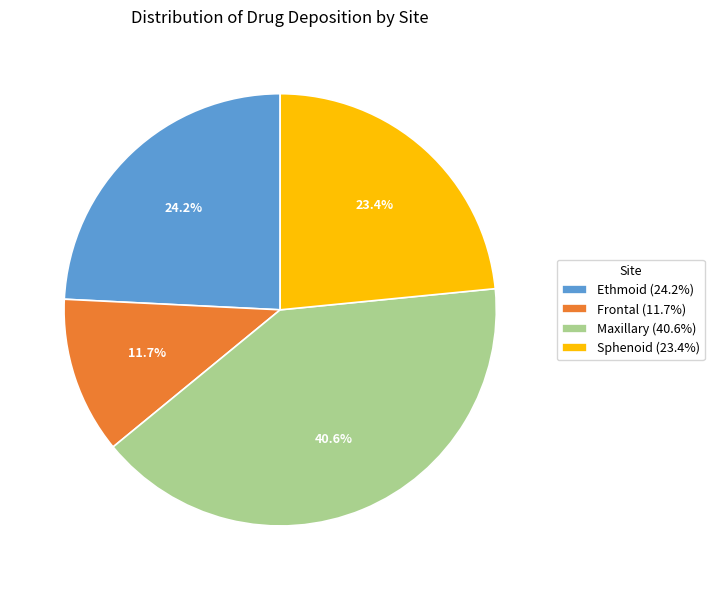

The Sphenoid slice represents 23% of the pie. True or false?

True